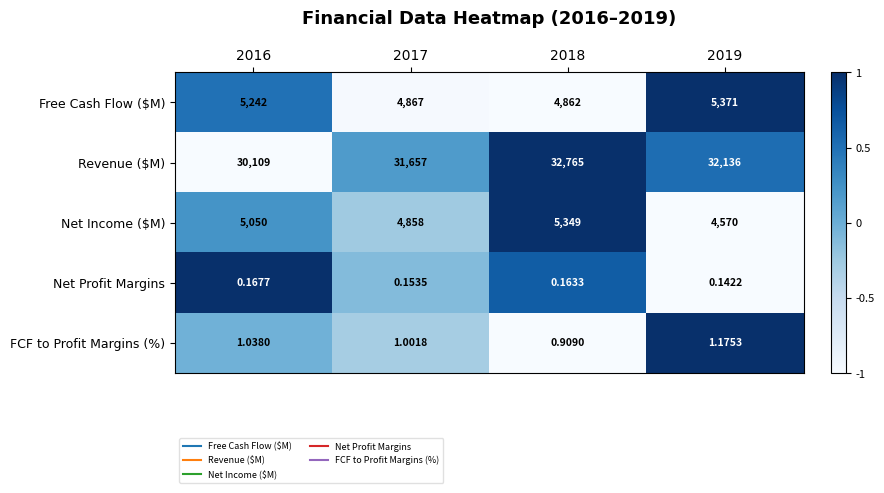

Is the value of Net Income ($M) at 2018 greater than the value of Net Profit Margins at 2019?

Yes